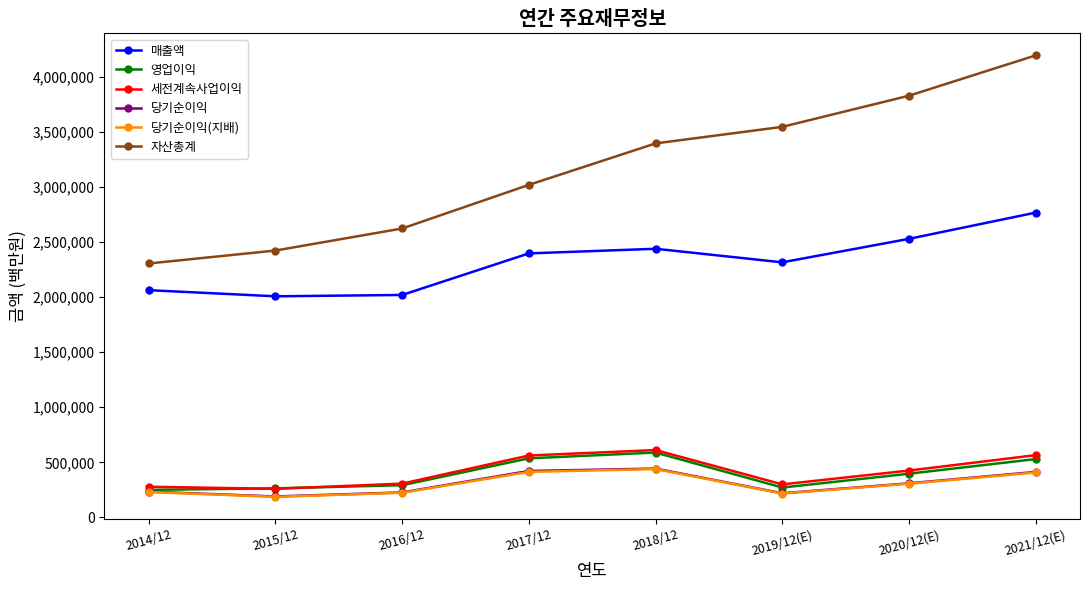

The value of 자산총계 at 2020/12(E) is 3826390. True or false?

True